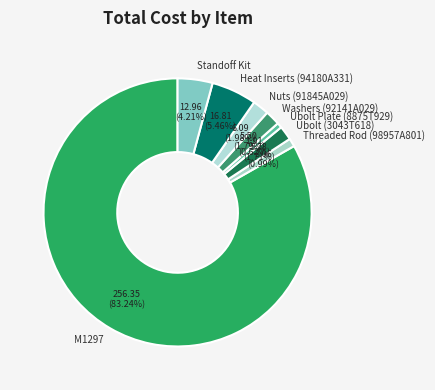

How many slices are in this pie chart?

8